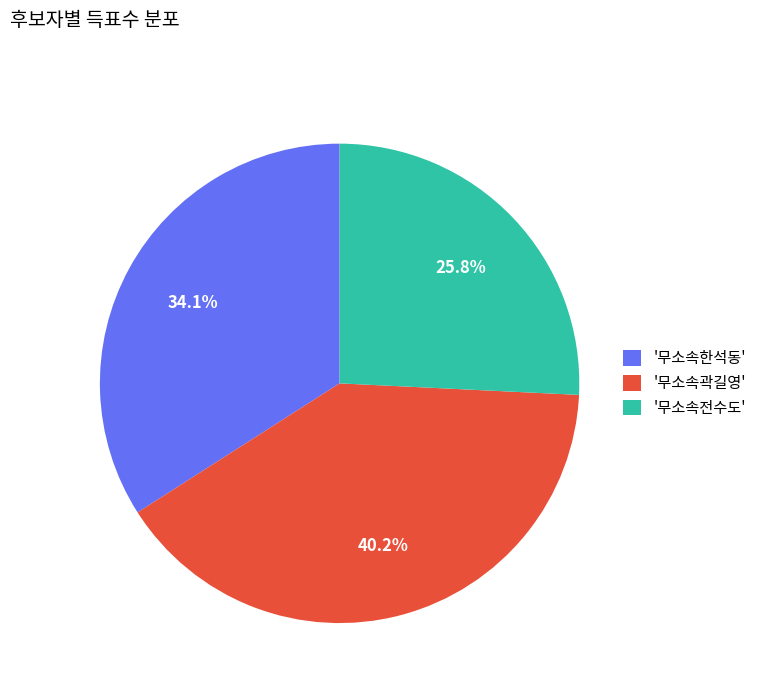

Approximately how many times larger is the value at '무소속곽길영' compared to '무소속전수도'?

1.6